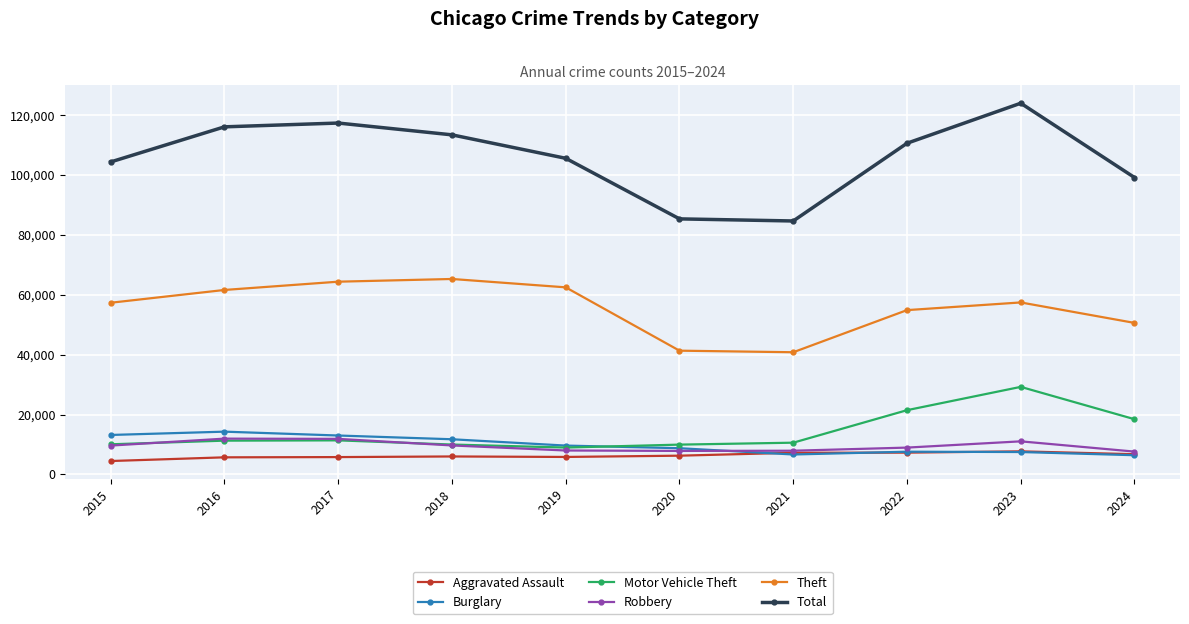

Which category has the highest value across all series?

2023